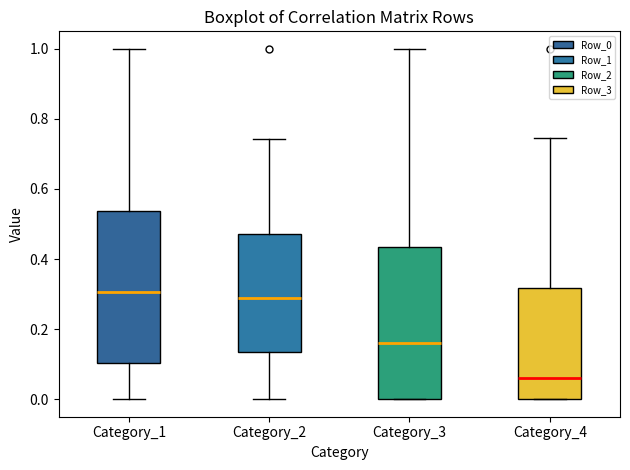

Reading left to right, transcribe this box plot: for each box, give where its median line is, the range the box spans, and where its two whiskers end, as read against the y-axis. The values are not printed on the chart, so give them approximately, as read against the axis.

Category_1: median 0.30, box 0.10 to 0.54, whiskers 0.00 to 1.00
Category_2: median 0.28, box 0.14 to 0.48, whiskers 0.00 to 0.74
Category_3: median 0.16, box 0.00 to 0.44, whiskers 0.00 to 1.00
Category_4: median 0.06, box 0.00 to 0.32, whiskers 0.00 to 0.74